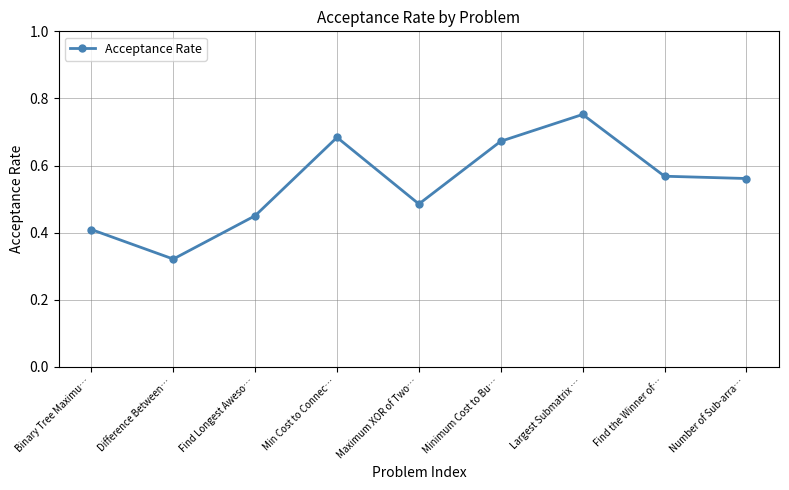

What is the label of the 5th point from the right?

Maximum XOR of Two…